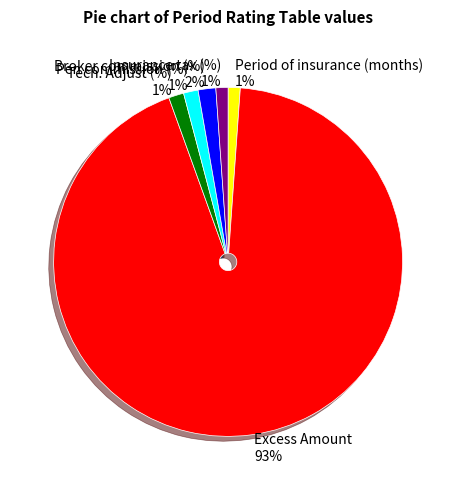

How many slices are in this pie chart?

6